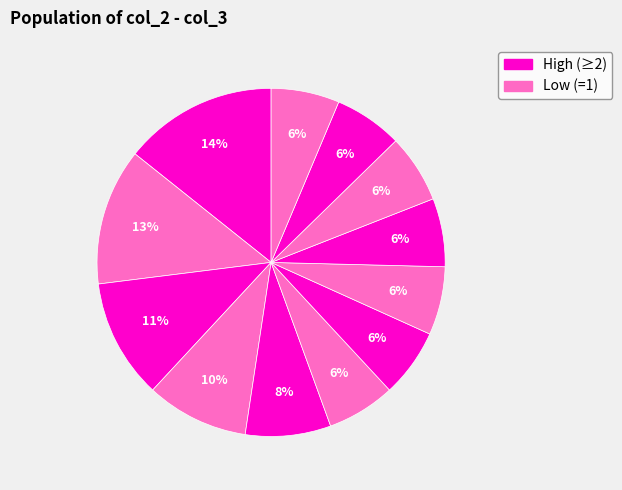

How many segments does this pie chart have?

12